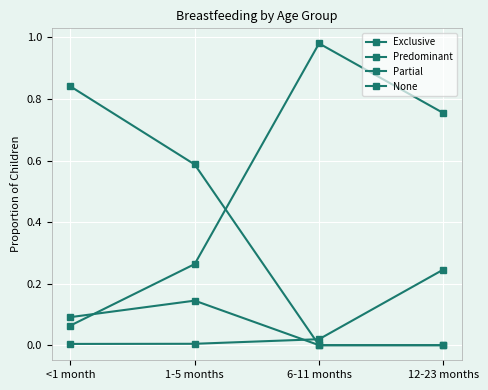

Does the chart have visible grid lines?

Yes